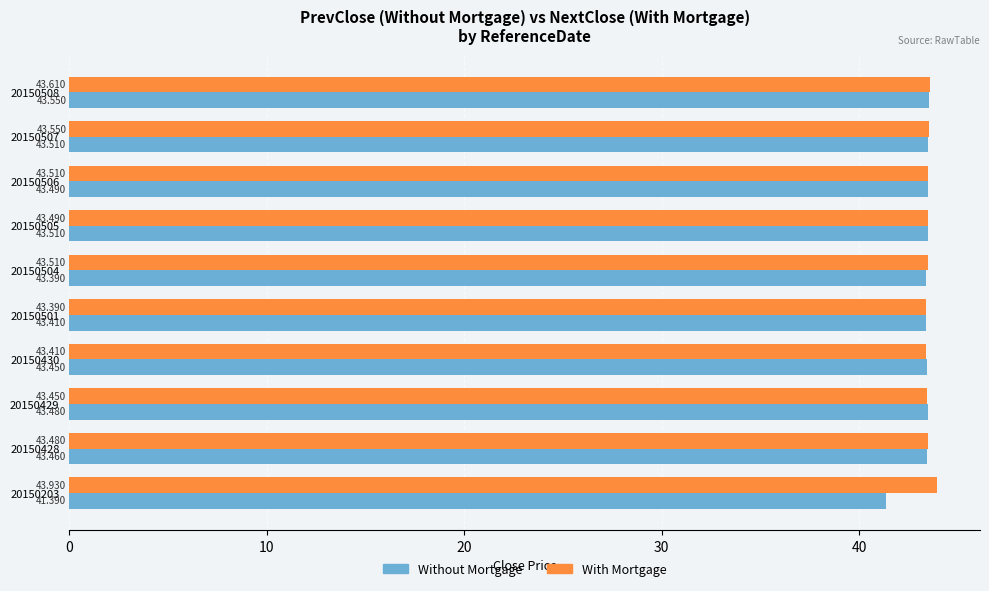

Which series has the largest range (max minus min)?

Without Mortgage